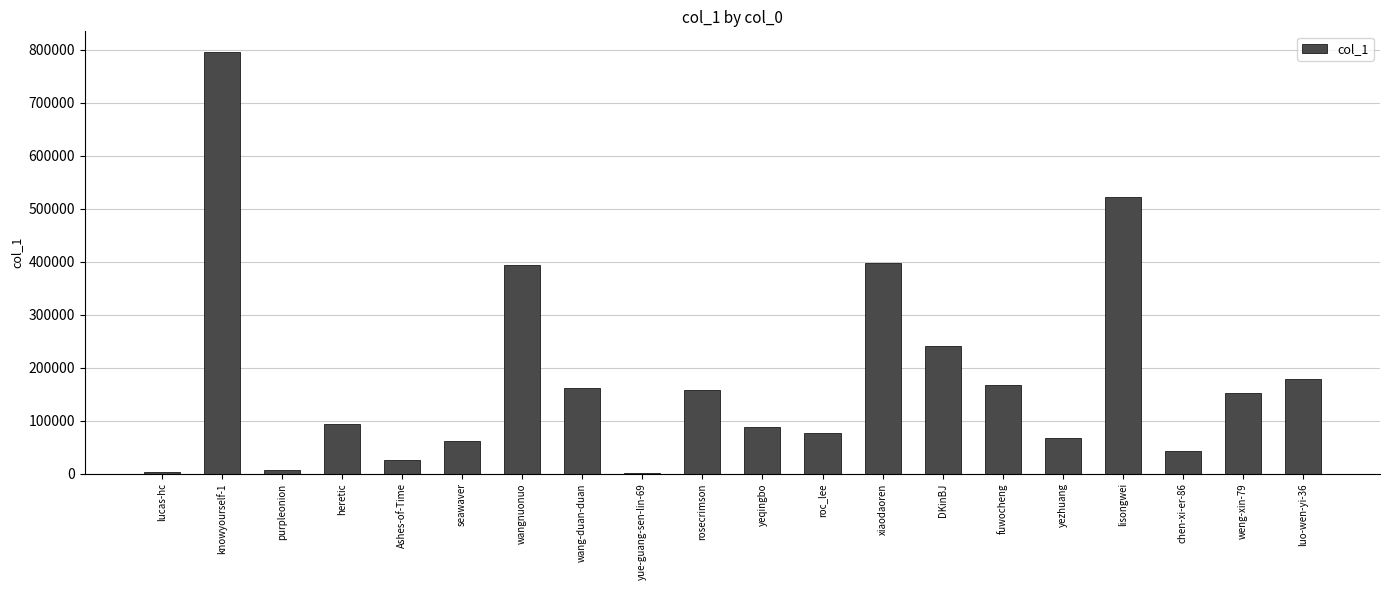

What is the maximum value shown in the chart?

794717